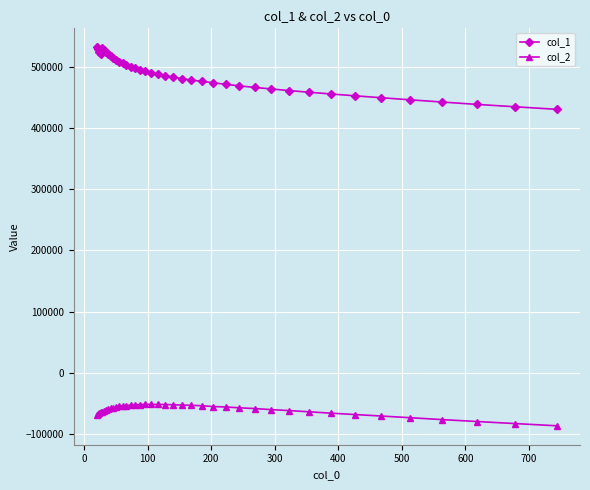

What is the value of the col_1 point at the 32nd from the left?

458076.3